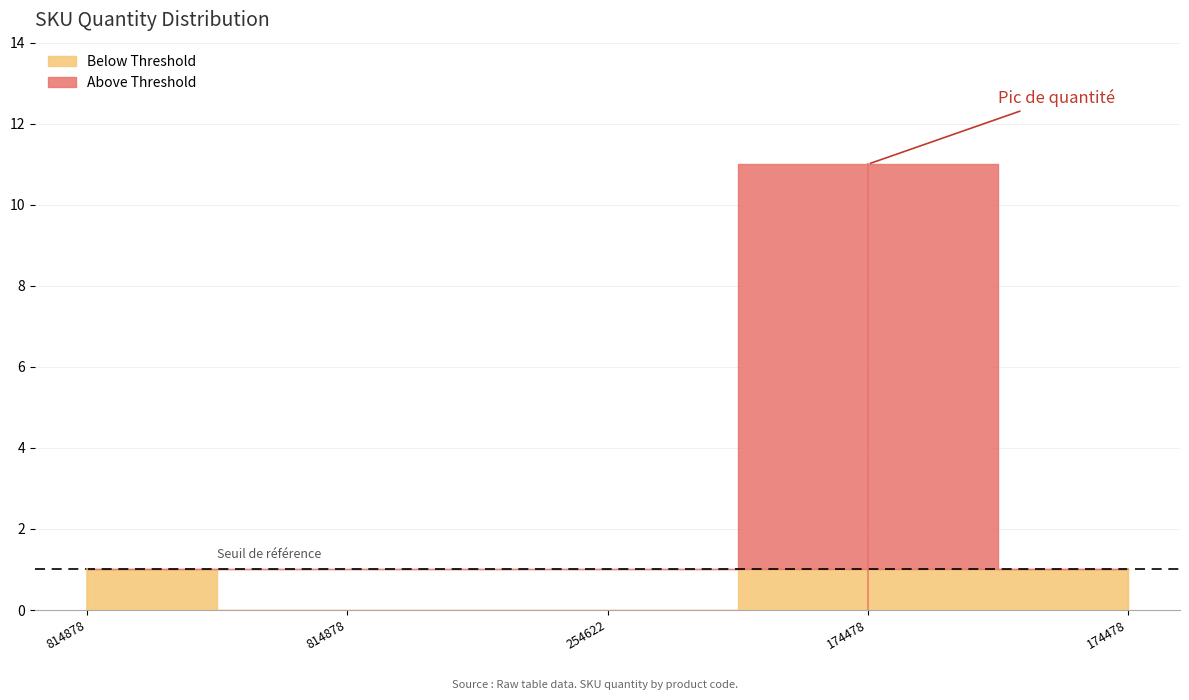

How many lines are shown in the chart?

1